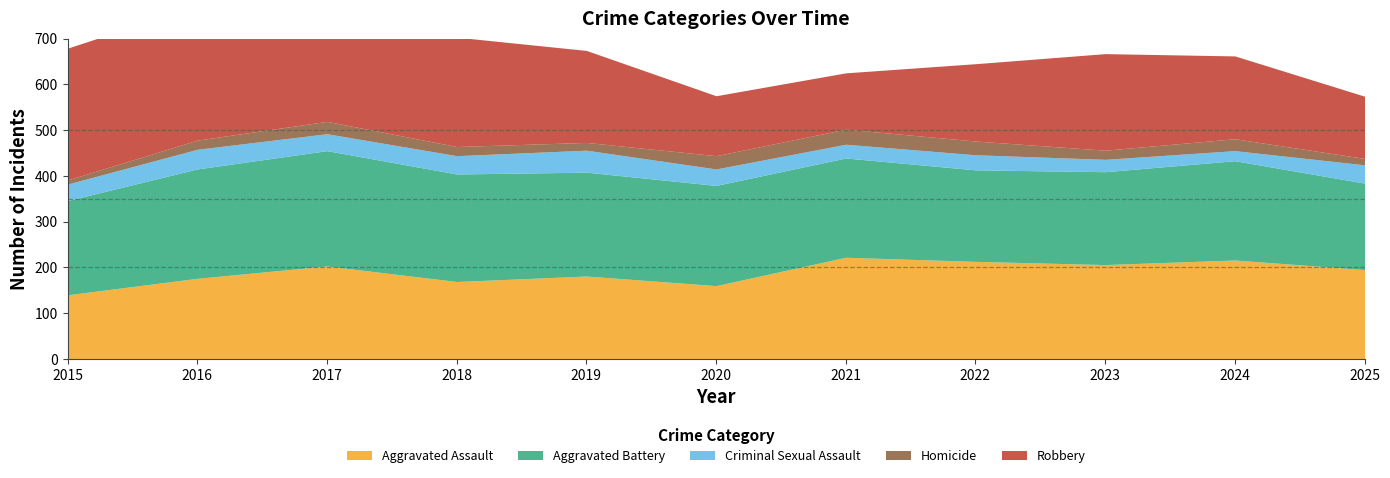

What are all the series names shown in the legend?

Aggravated Assault, Aggravated Battery, Criminal Sexual Assault, Homicide, Robbery